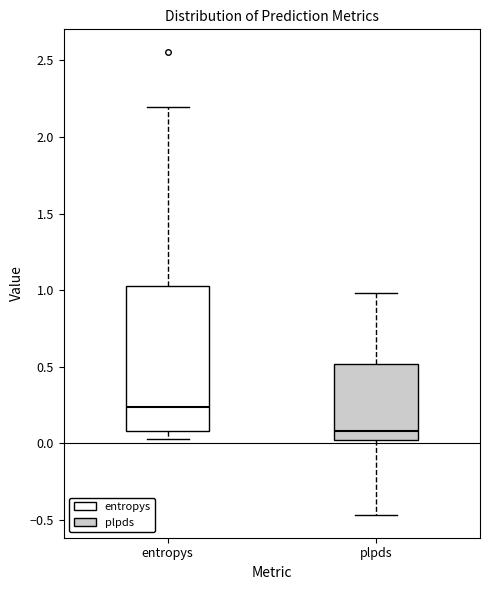

Which box has the lowest median line?

plpds